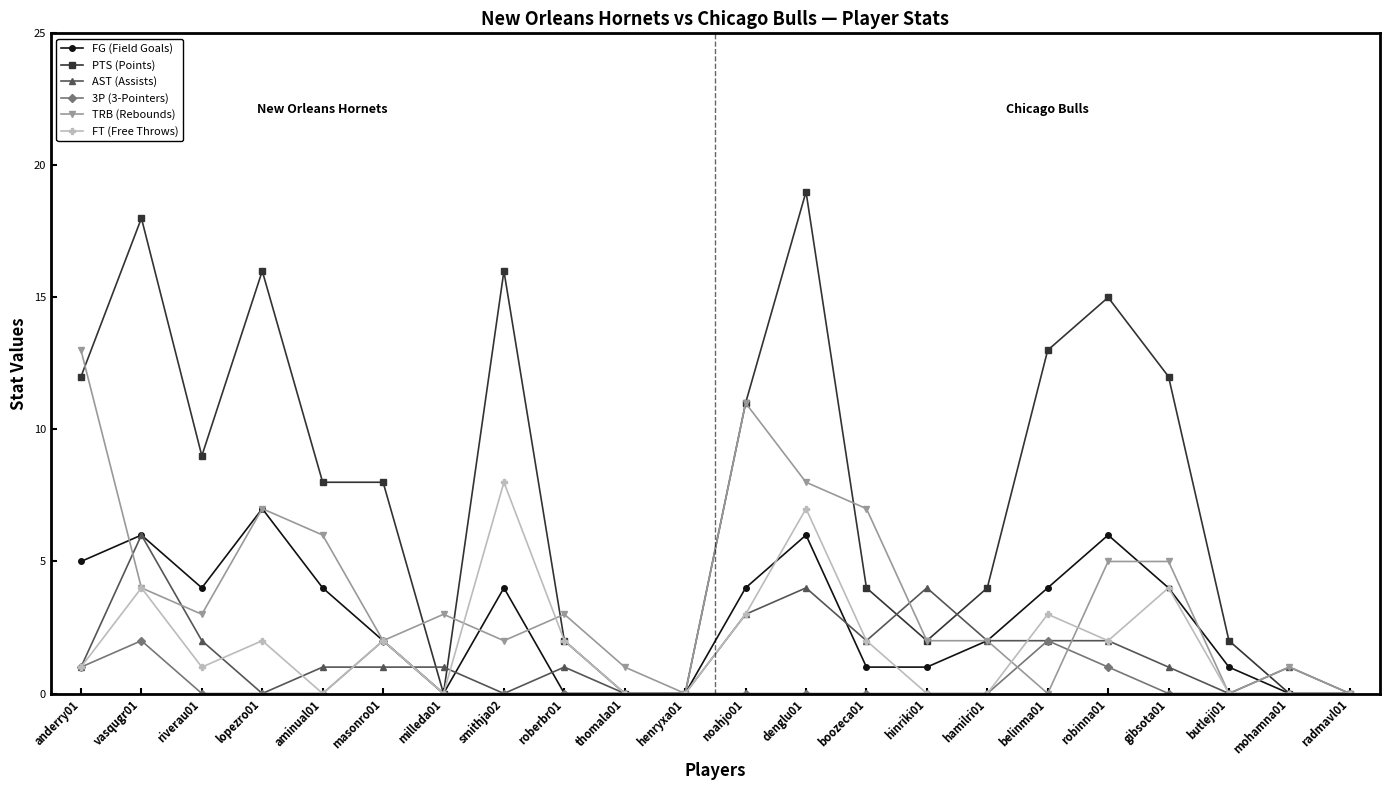

What position from the right is denglu01?

10